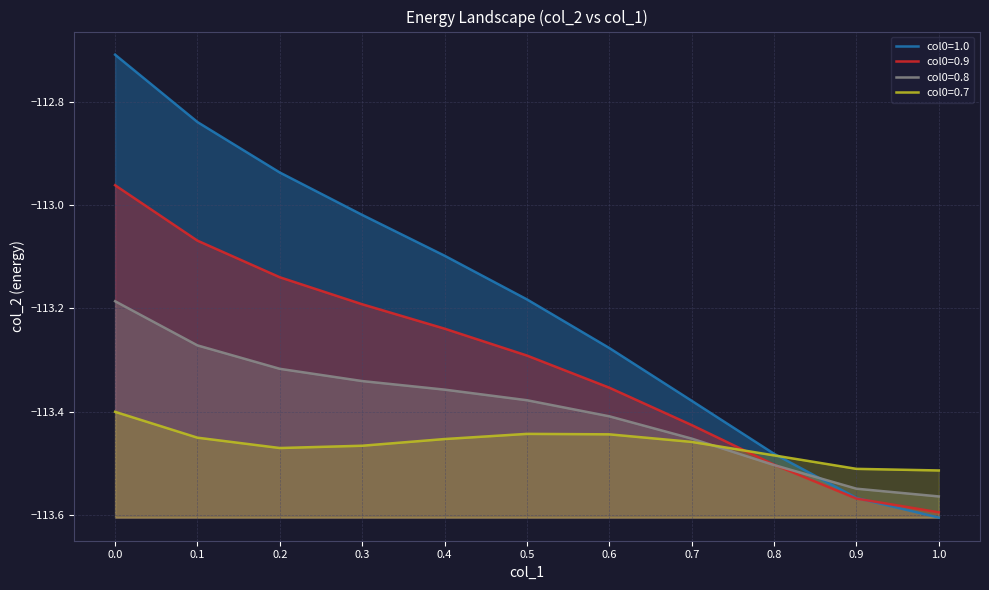

What is the approximate value of col0=0.8 at 1.0?

-113.6